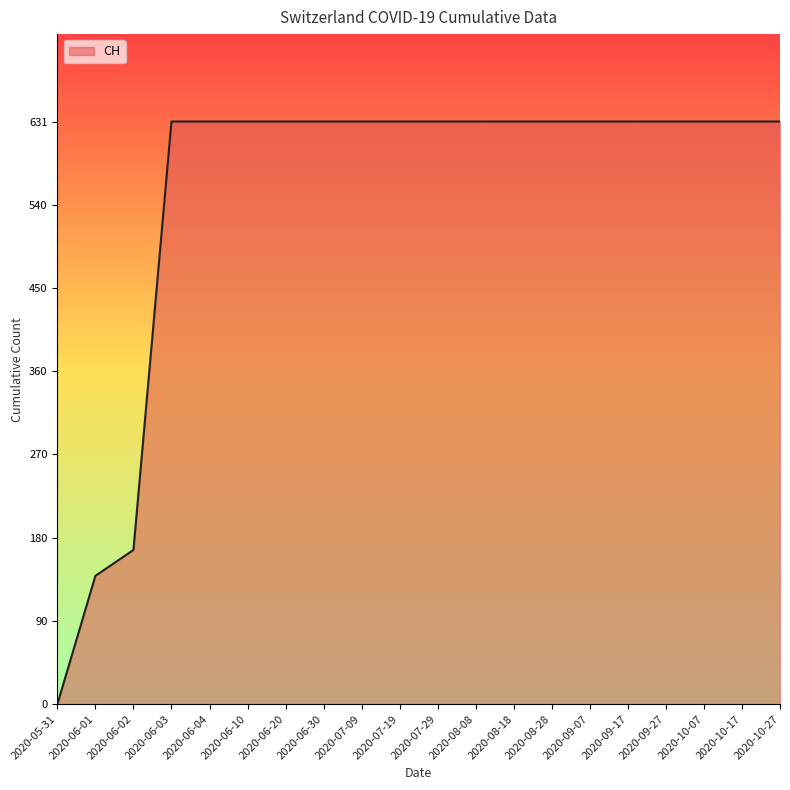

What is the average value?

552